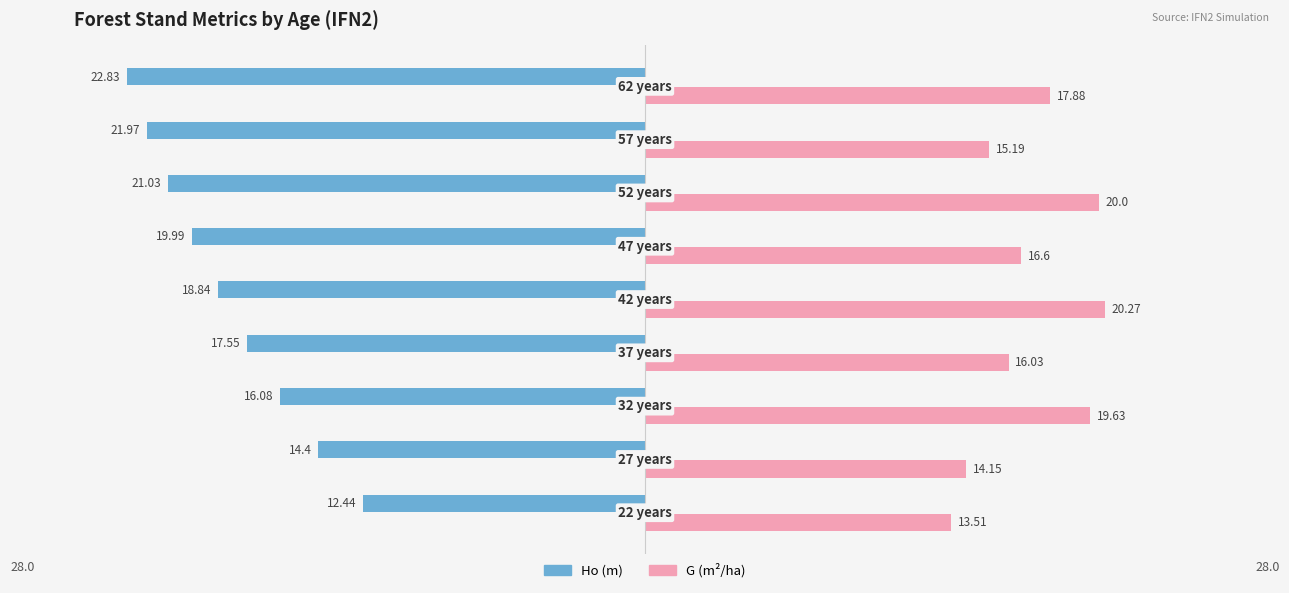

How many distinct data groups are displayed?

2